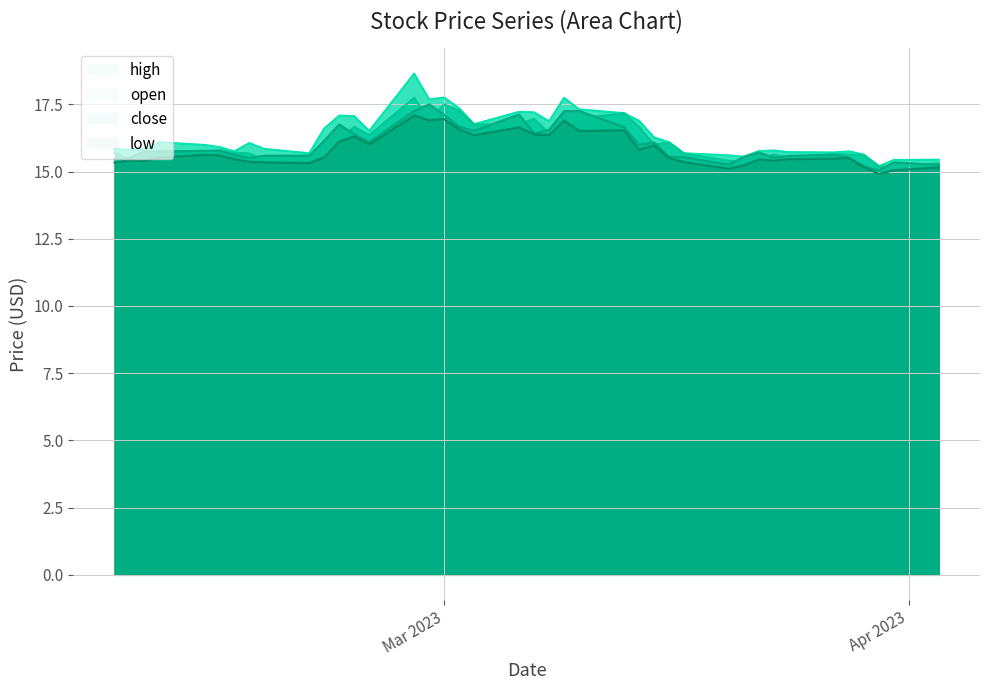

True or false: high and close cross at least once.

False